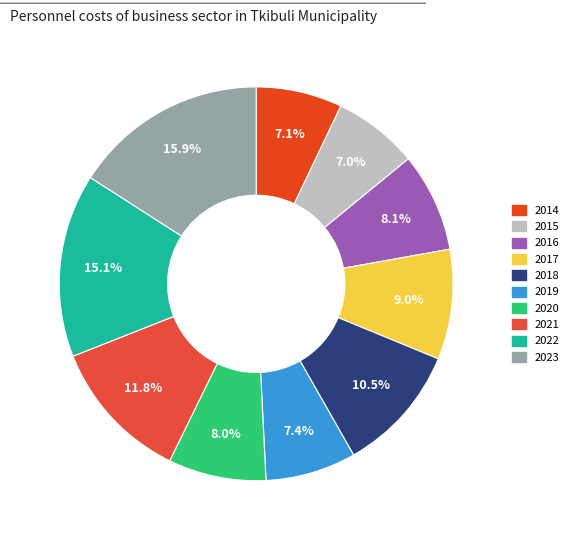

To the nearest percent, what portion does 2016 represent?

8%